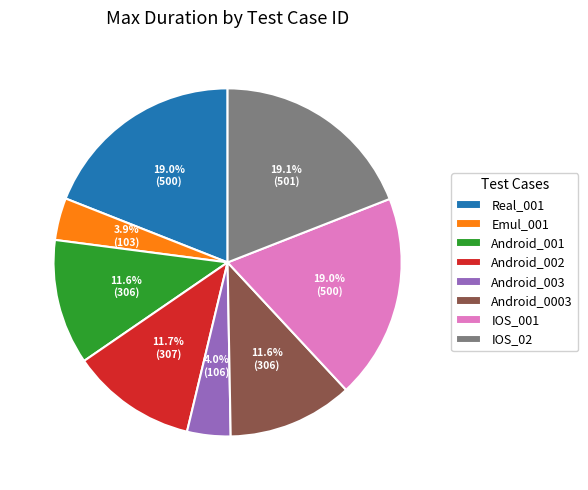

Approximately how many times larger is the value at Android_002 compared to Android_001?

1.0